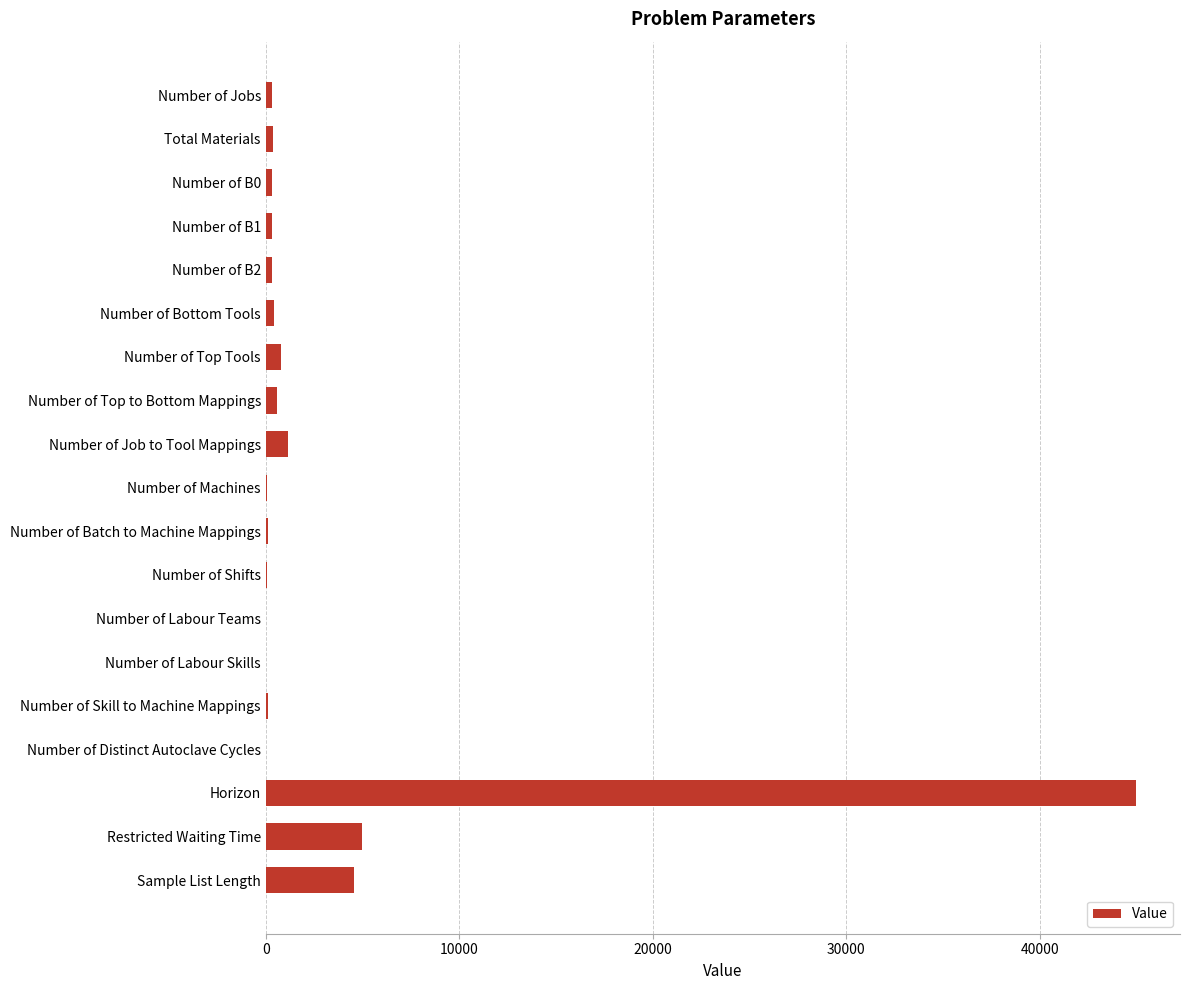

Which category has the highest value across all series?

Horizon